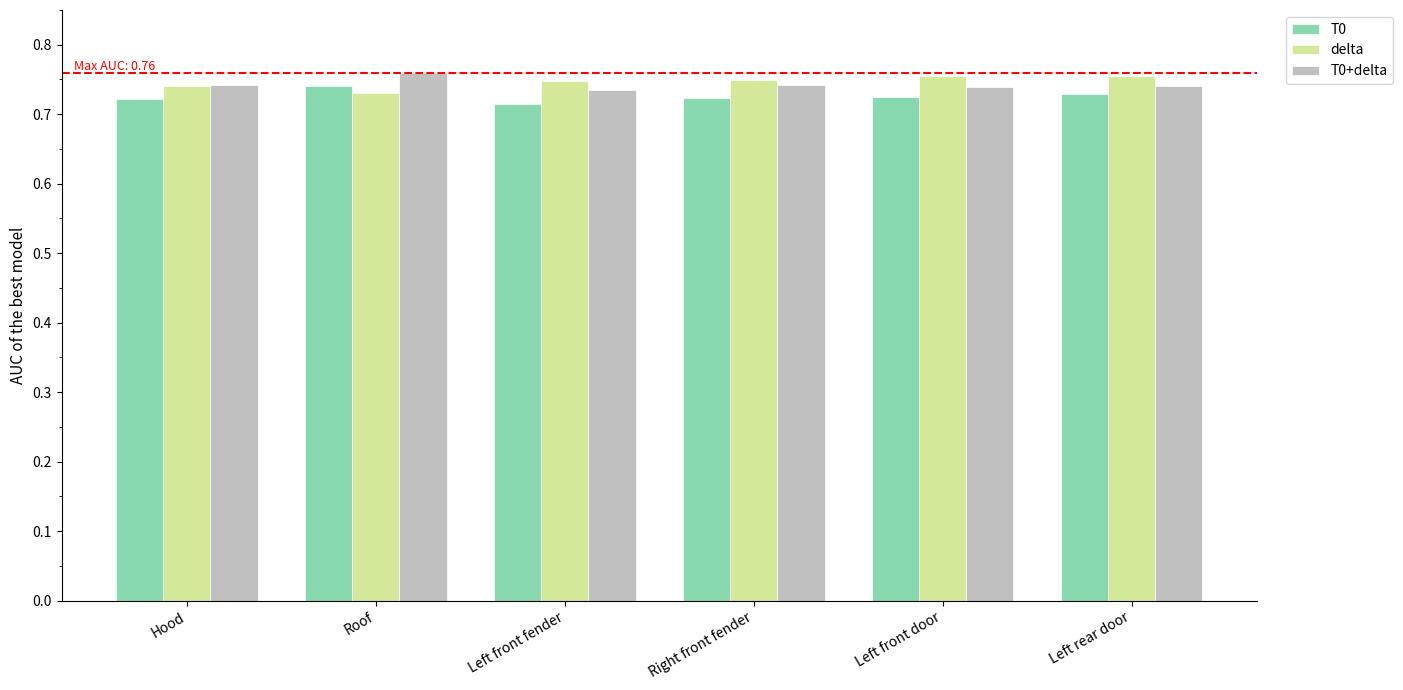

What are all the series names shown in the legend?

T0, delta, T0+delta